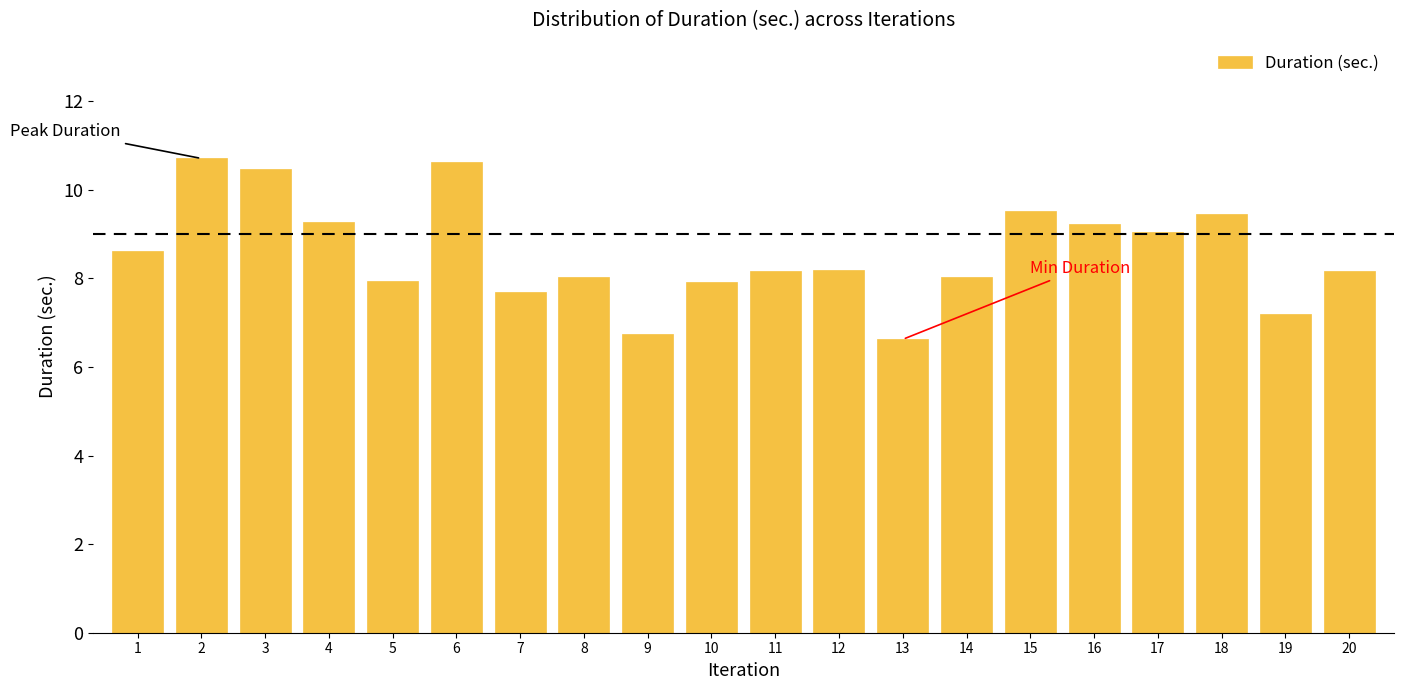

Between 6 and 14, which is larger?

6